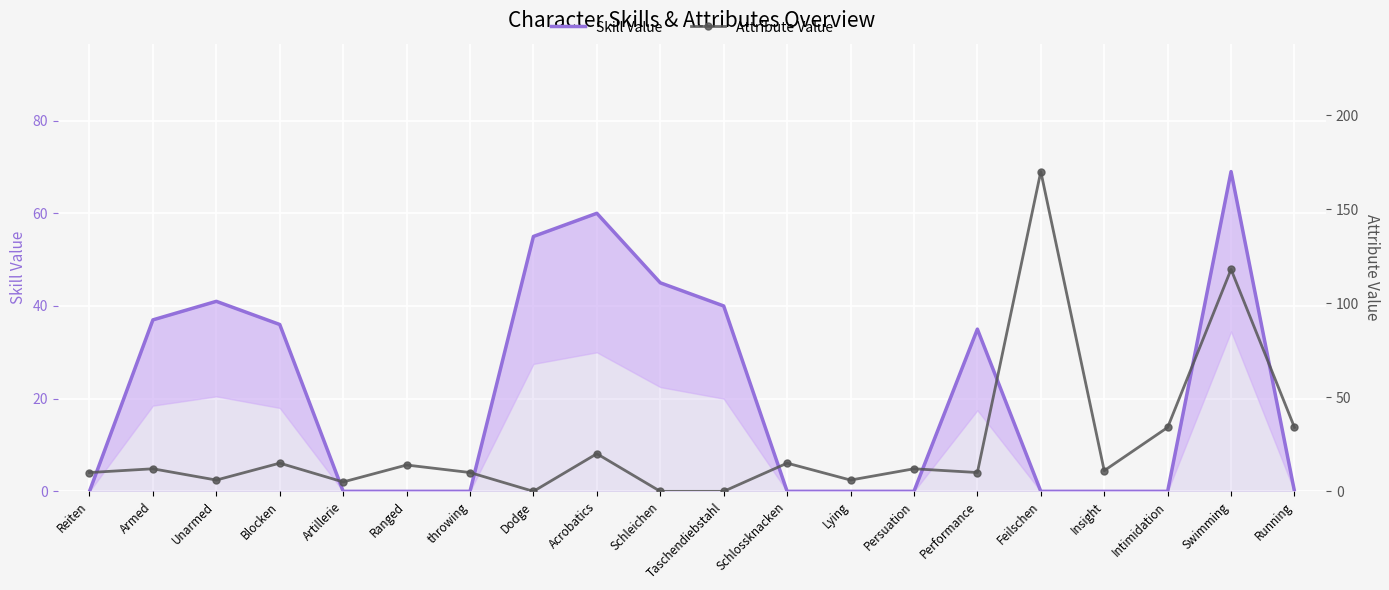

How many data points does each series have?

20